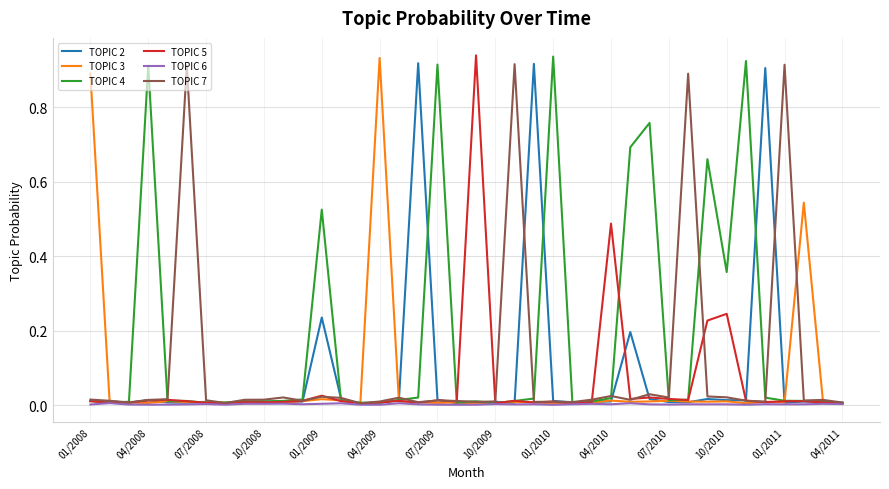

Which series has the largest total across all categories?

TOPIC 4